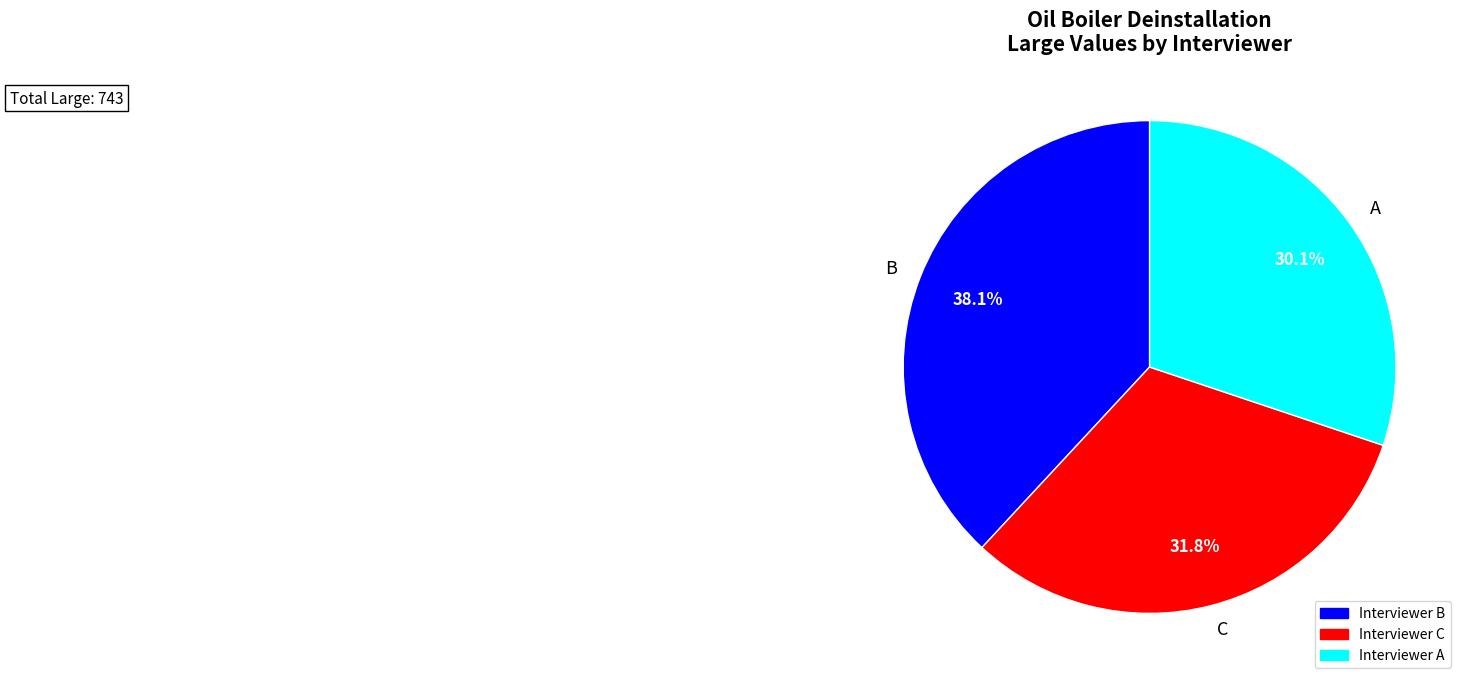

Which has a higher value, Interviewer A or Interviewer C?

Interviewer C